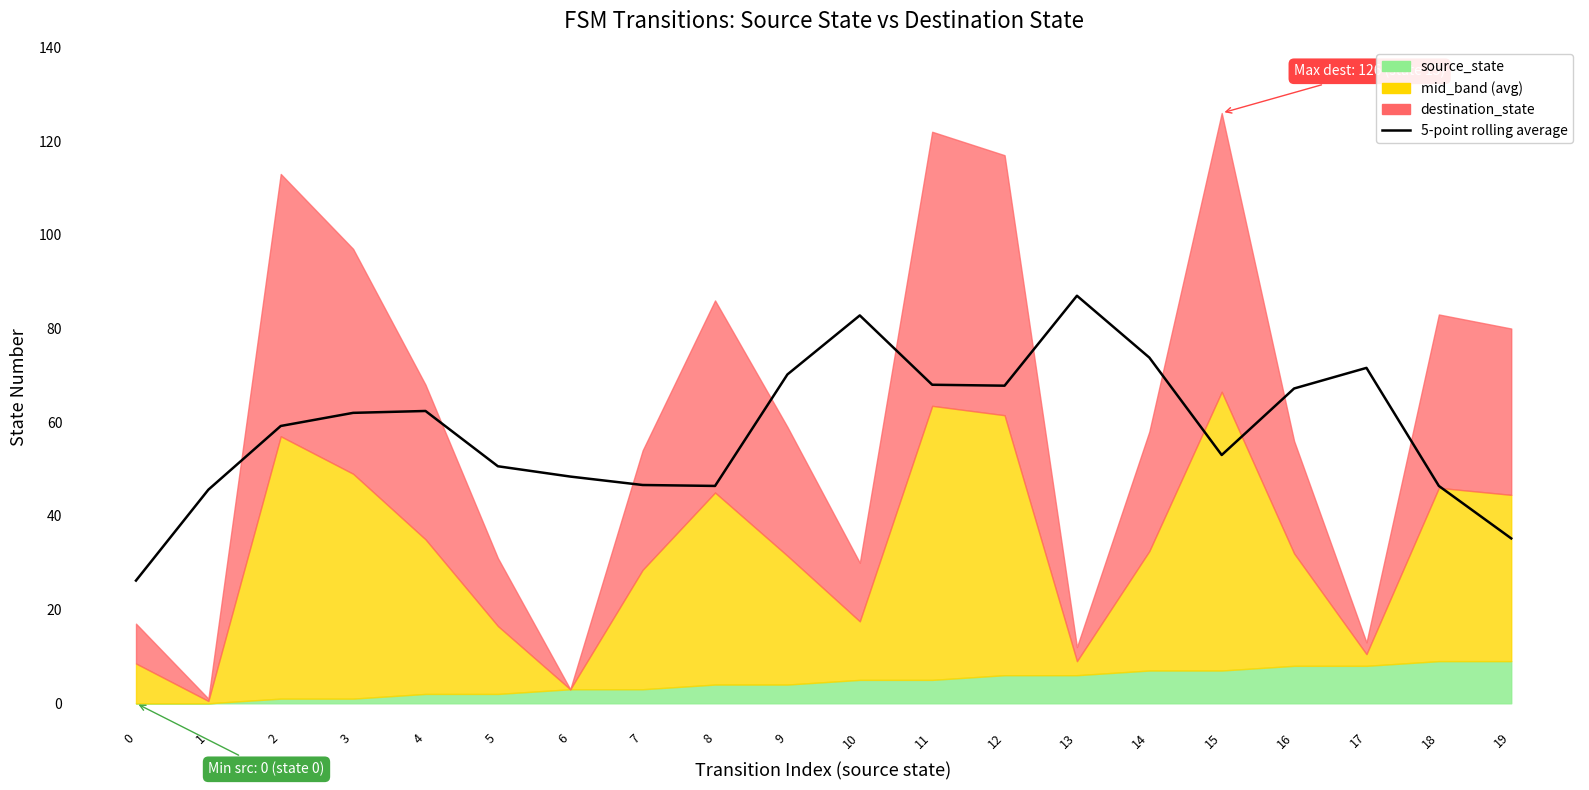

Count the number of categories in the chart.

20